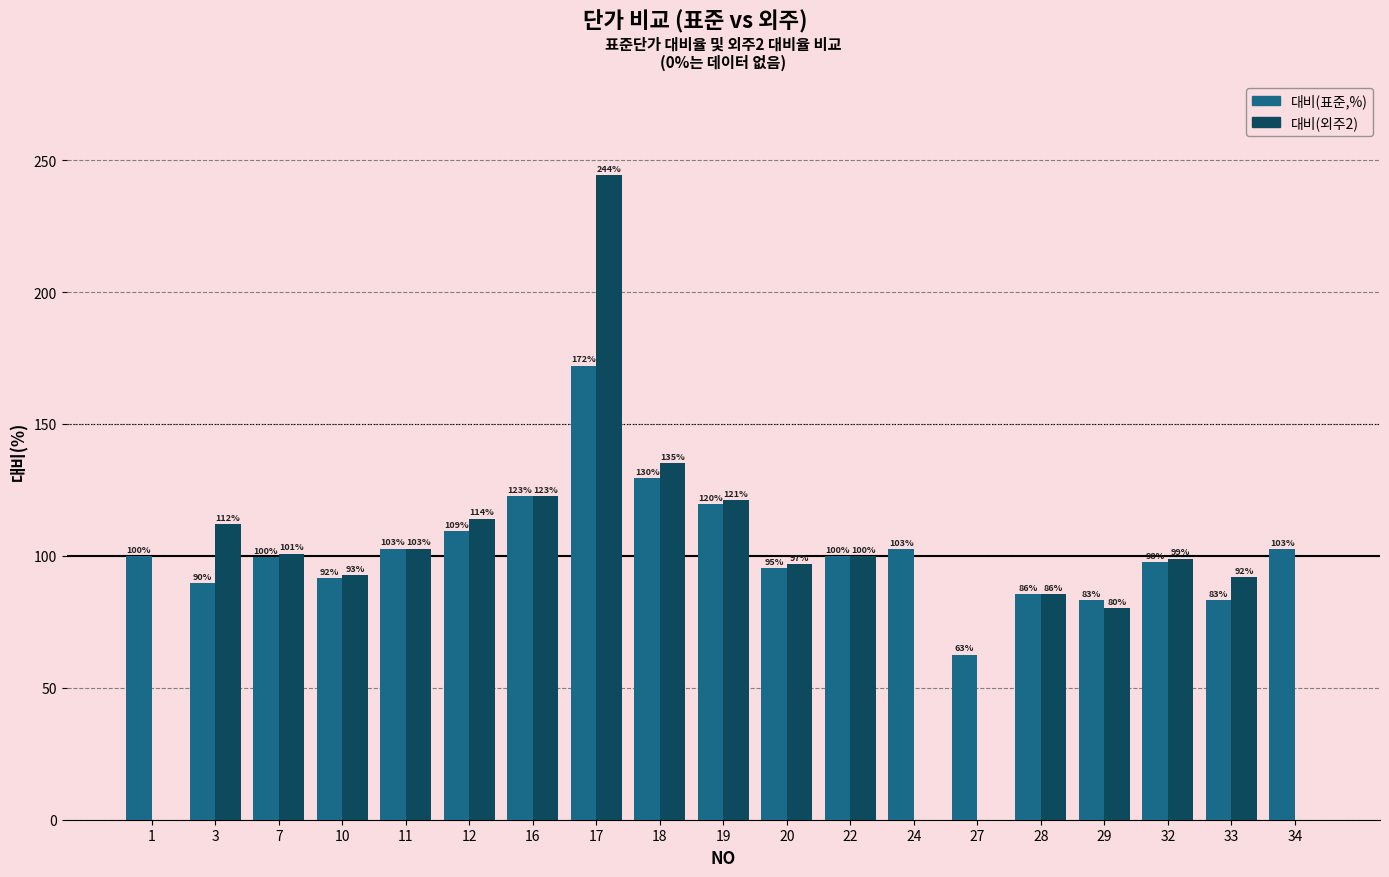

The 대비(표준,%) series shows 63.9 at 32. True or false?

False